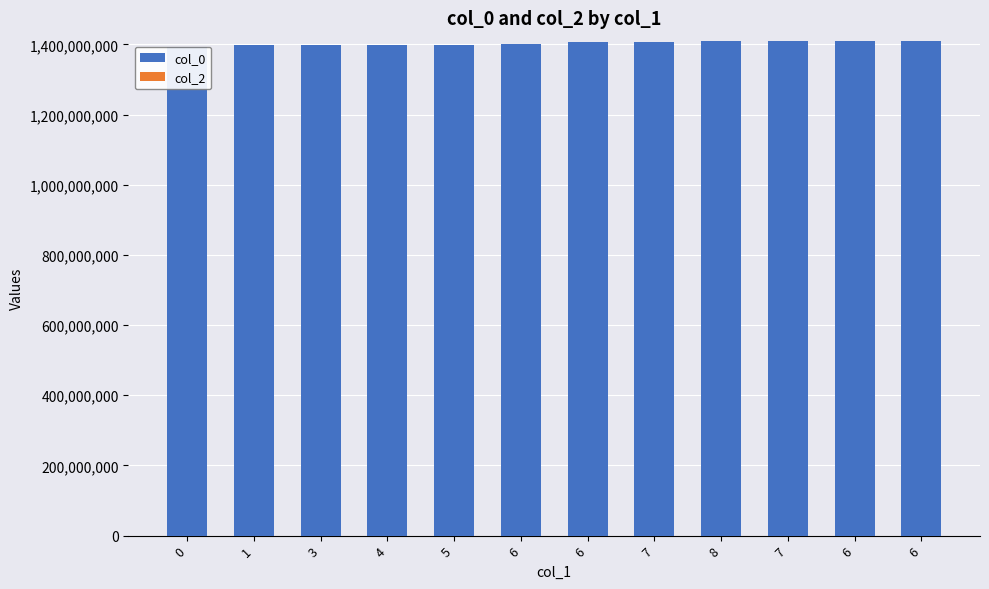

What is the sum of the col_0 values at 1 and 0?

2788462826